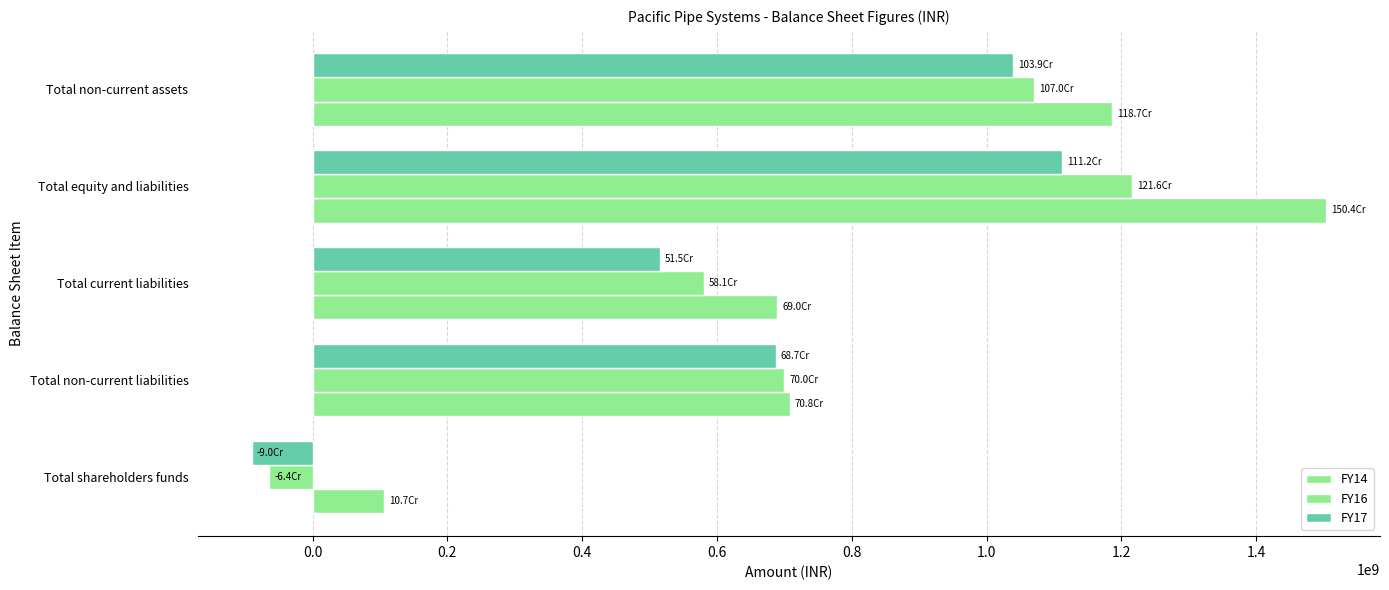

Reading left to right, extract all data points from this chart.

FY14: 106669347	707715790	689544330	1503929467	1186524786
FY16: -64122706	699559824	580597446	1216034564	1070125282
FY17: -90002024	687149061	515150109	1112297146	1038641443